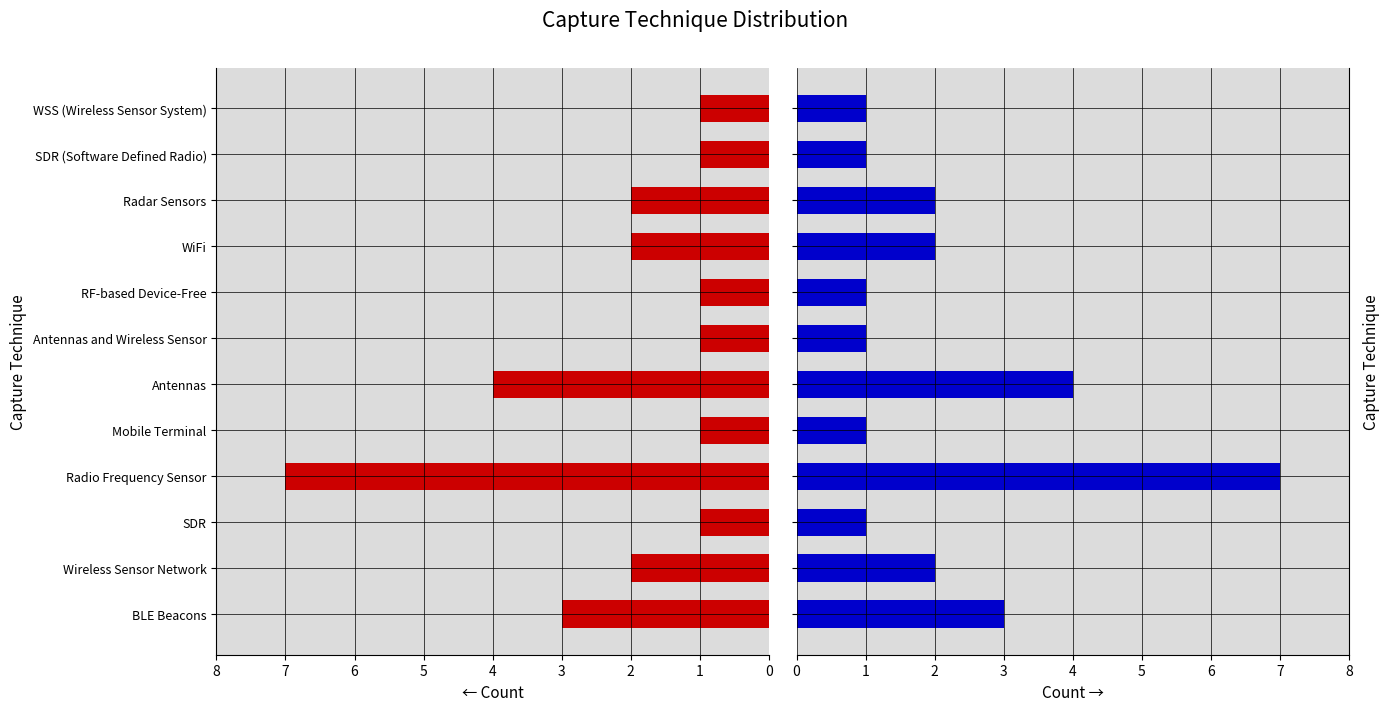

How many values in the Count (Right) series exceed 2?

3